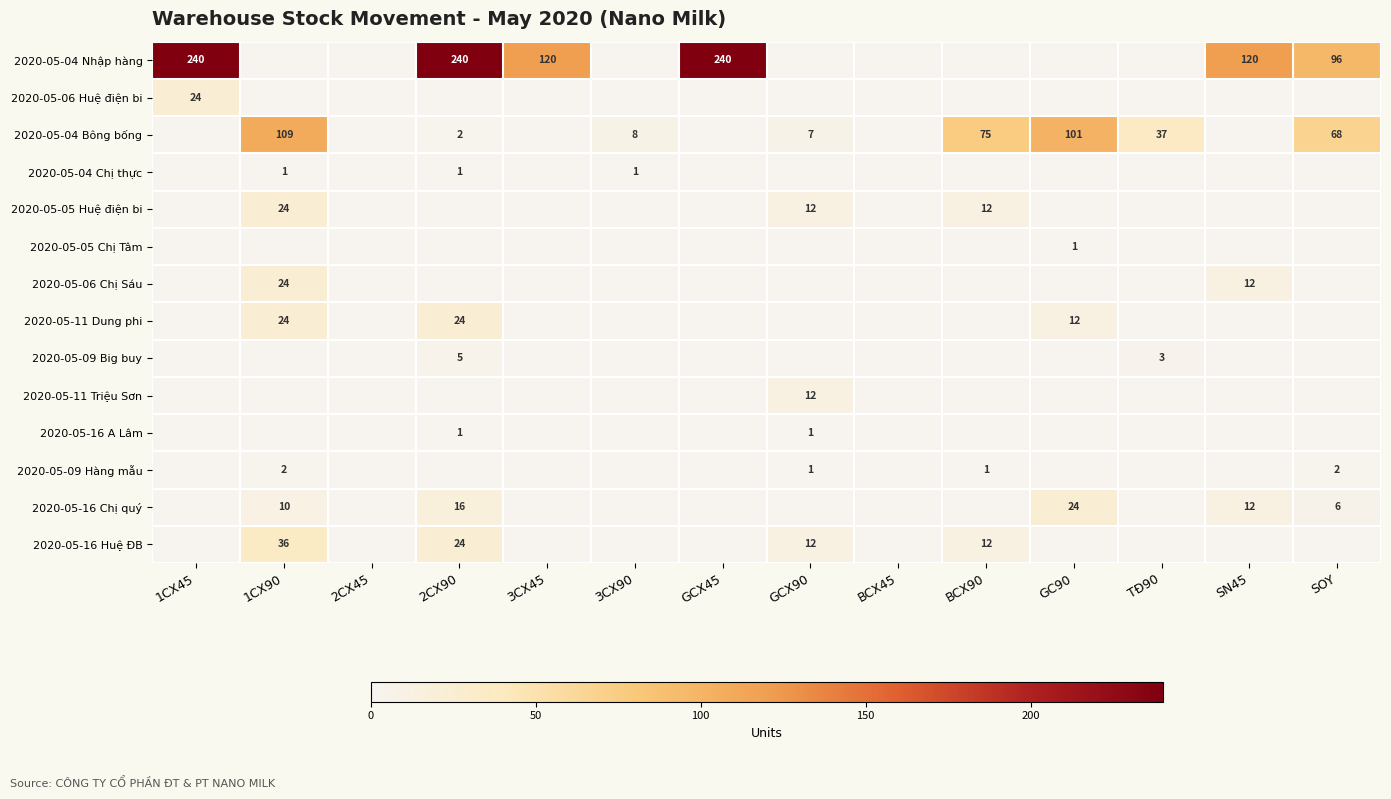

Which has a higher value, GCX45 or SN45?

GCX45